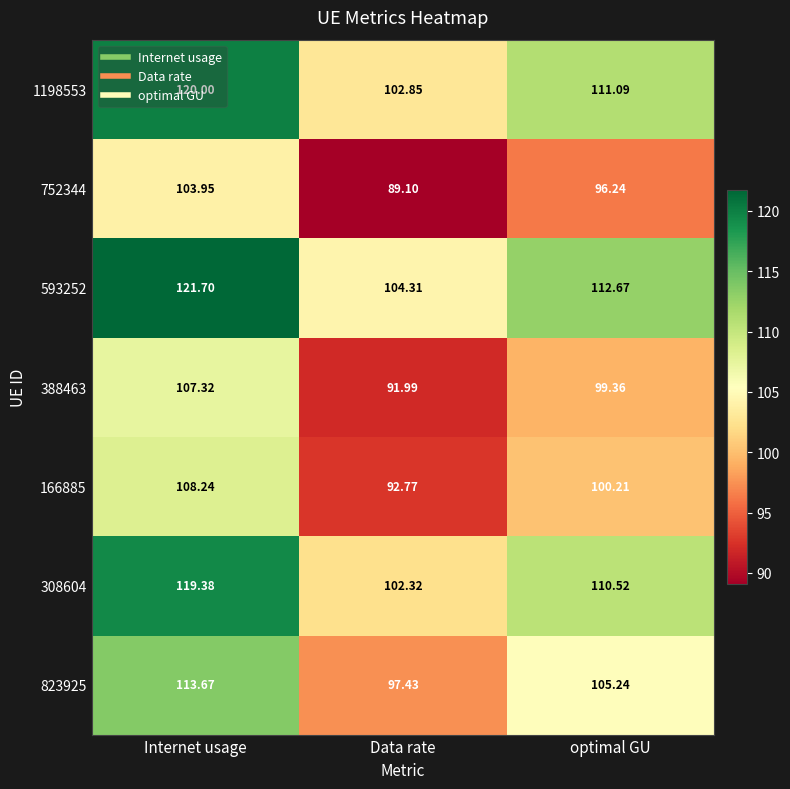

Which category has the highest value across all series?

Internet usage